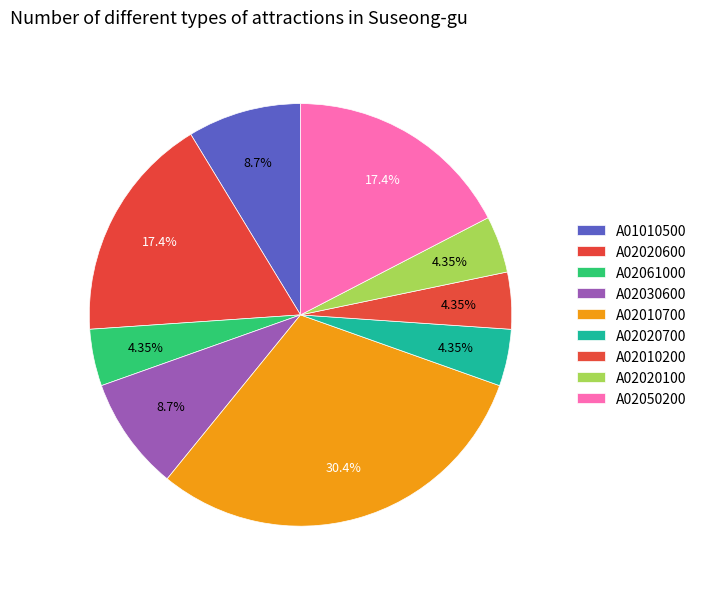

What is the smallest slice in the pie chart?

A02061000